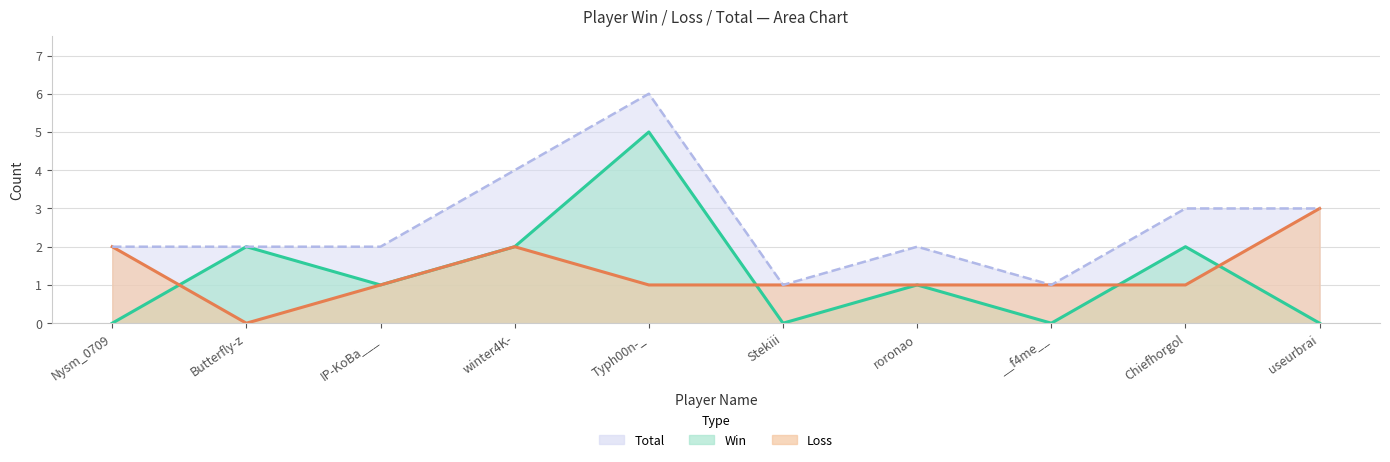

Reading left to right, transcribe all the data shown in this chart.

Win: 0	2	1	2	5	0	1	0	2	0
Loss: 2	0	1	2	1	1	1	1	1	3
Total: 2	2	2	4	6	1	2	1	3	3